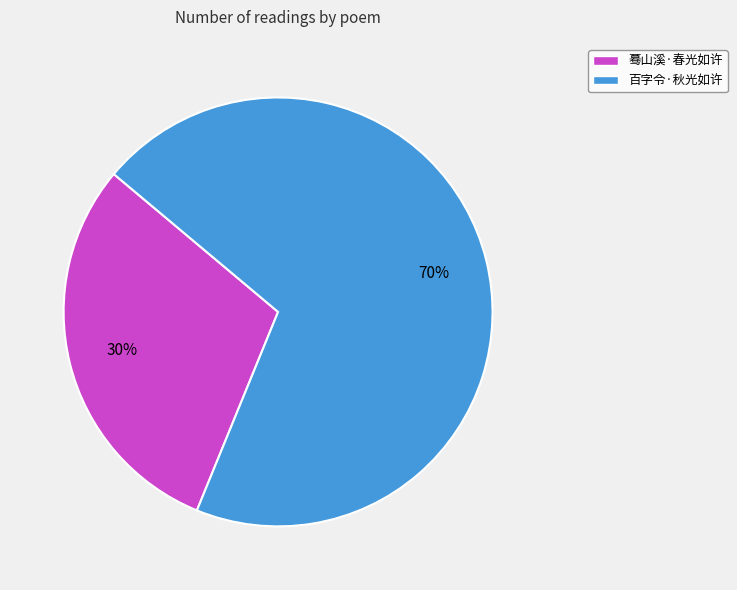

How many segments does this pie chart have?

2